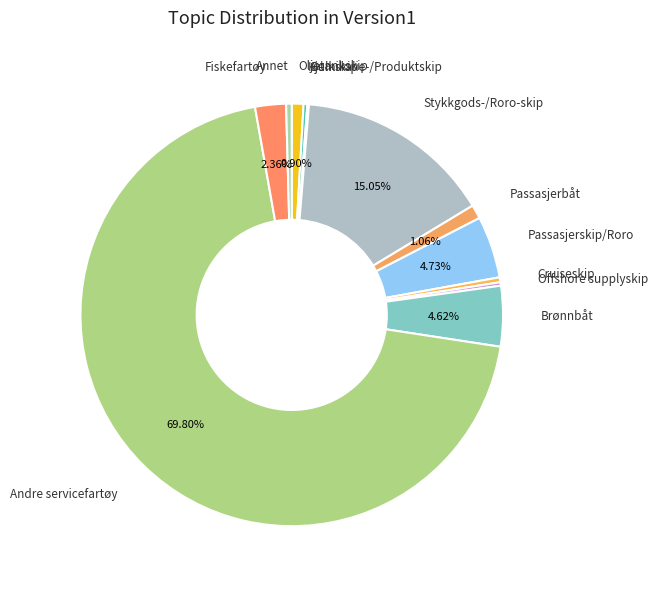

Which category accounts for the majority?

Andre servicefartøy